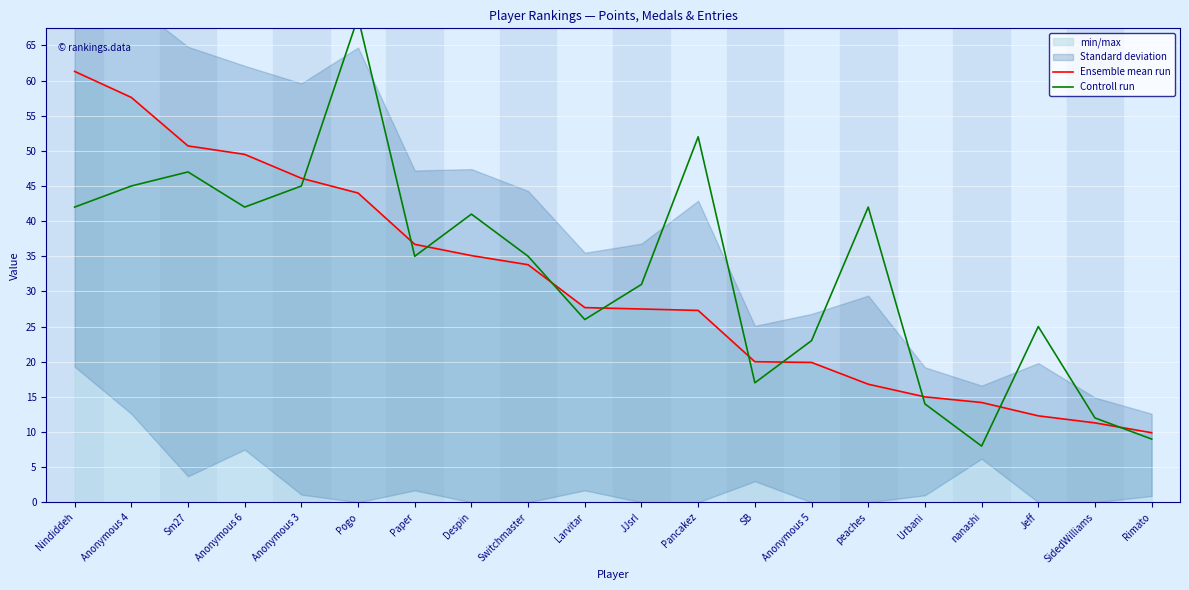

What is the difference between the Controll run values at Anonymous 4 and Rimato?

36.0